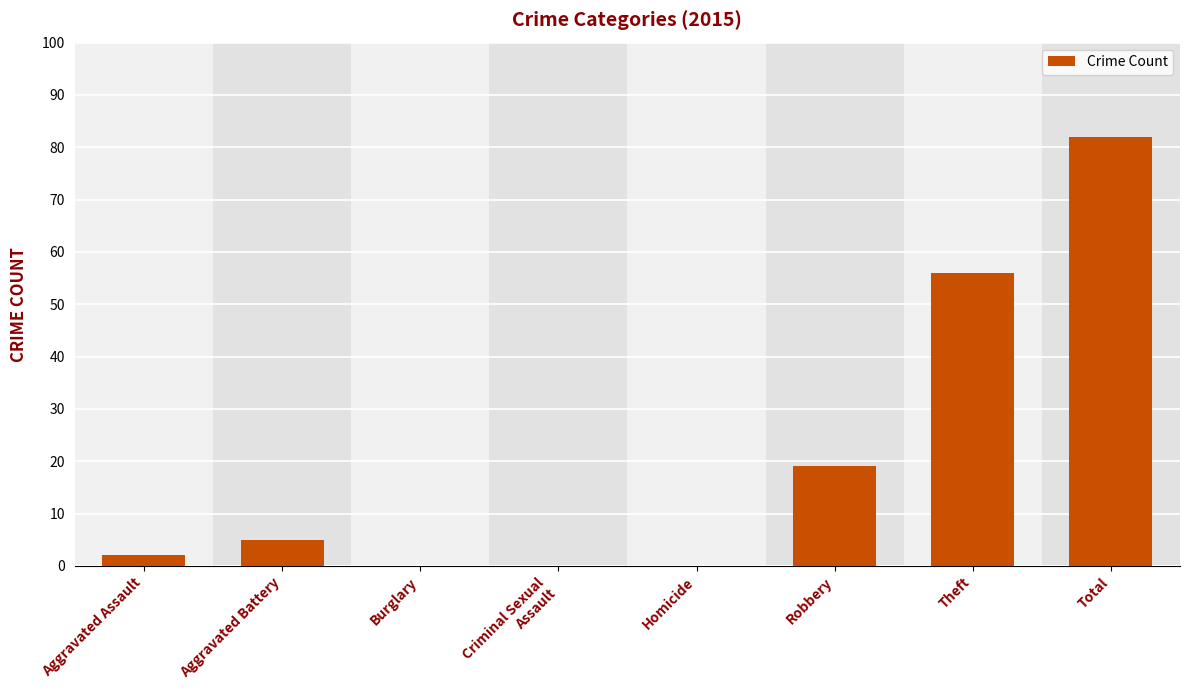

True or false: the data shows 56 at Theft.

True